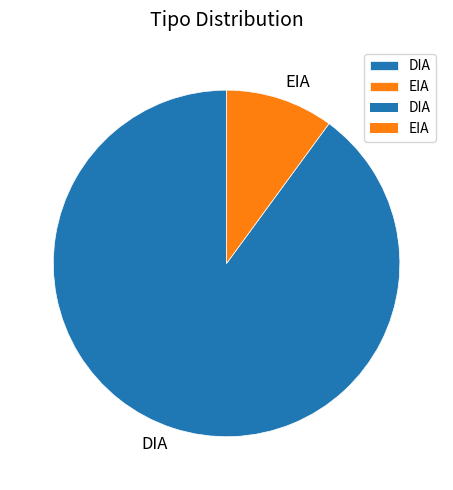

Is the sum of EIA and DIA greater than half?

Yes